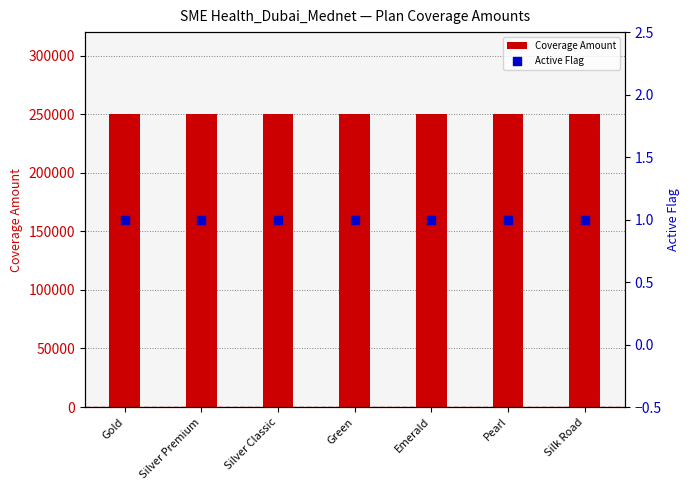

Which series contains the highest Y value?

Coverage Amount